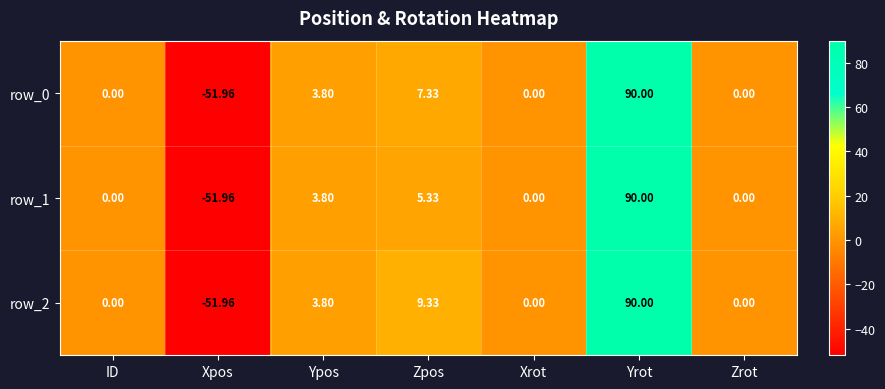

How many series are shown in this chart?

3